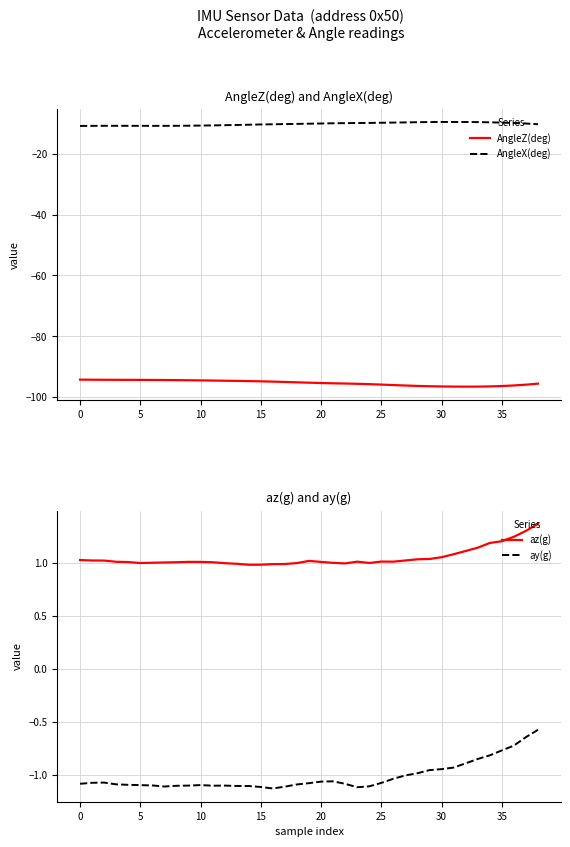

At which category is the sum across all series the highest?

38